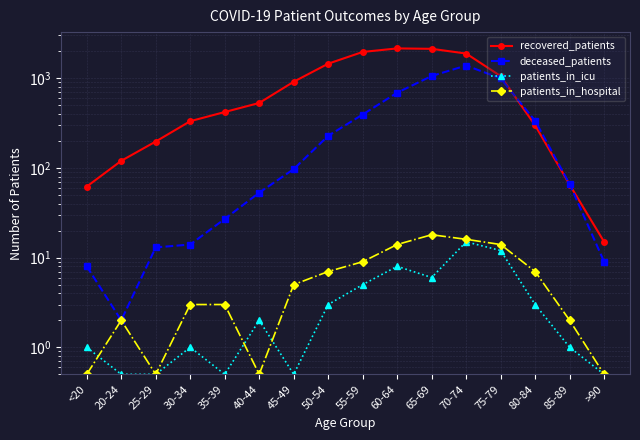

How many data points in patients_in_hospital are less than 5?

8